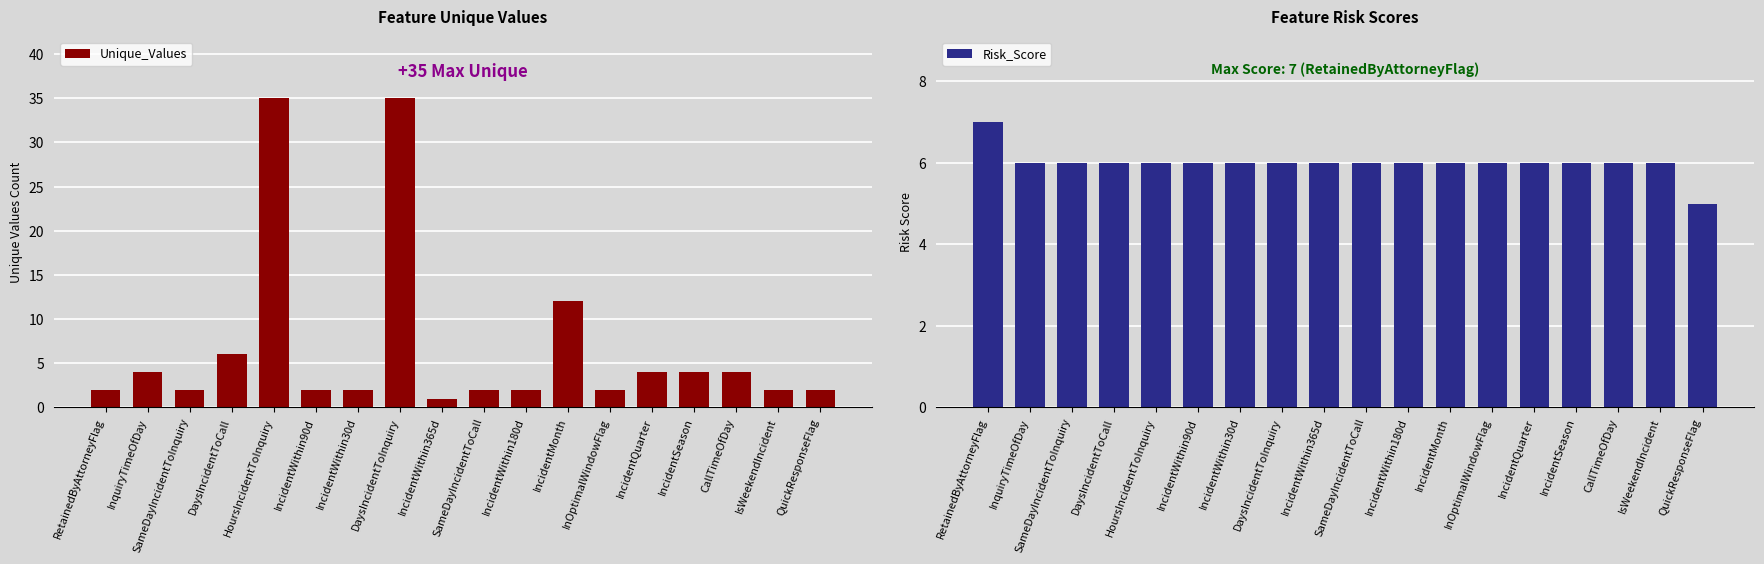

What is the minimum value shown in the chart?

1